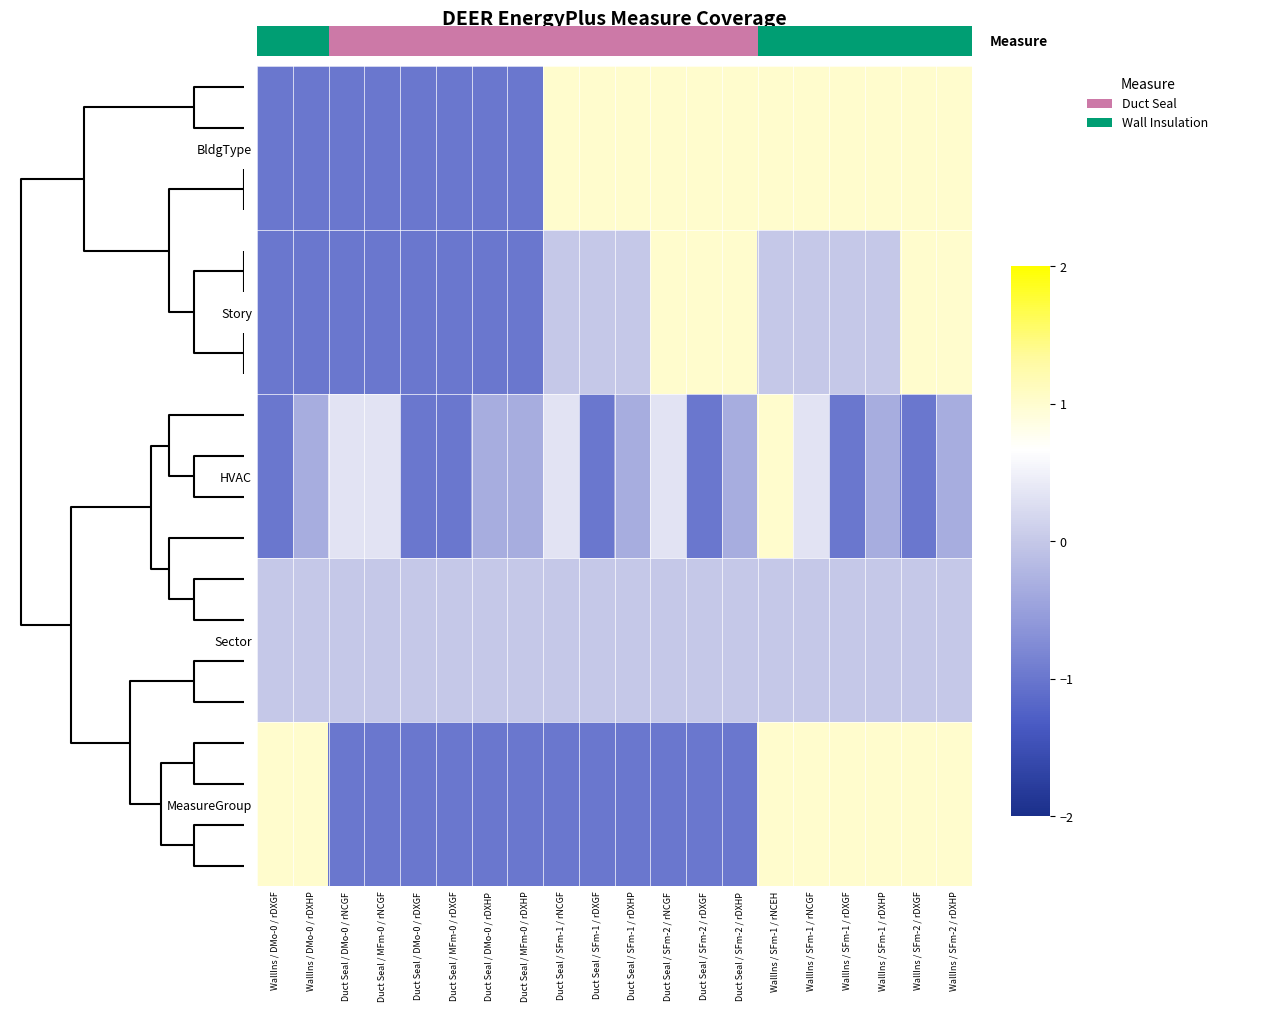

What is the approximate value of HVAC at WallIns / SFm-1 / rNCGF?

0.3